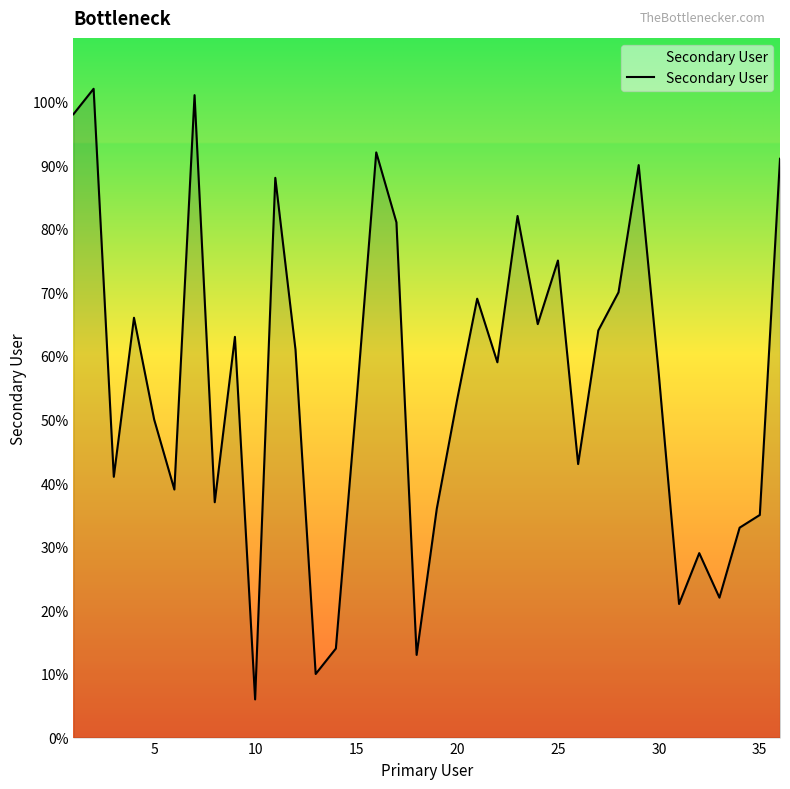

What is the difference between the maximum and minimum values?

96